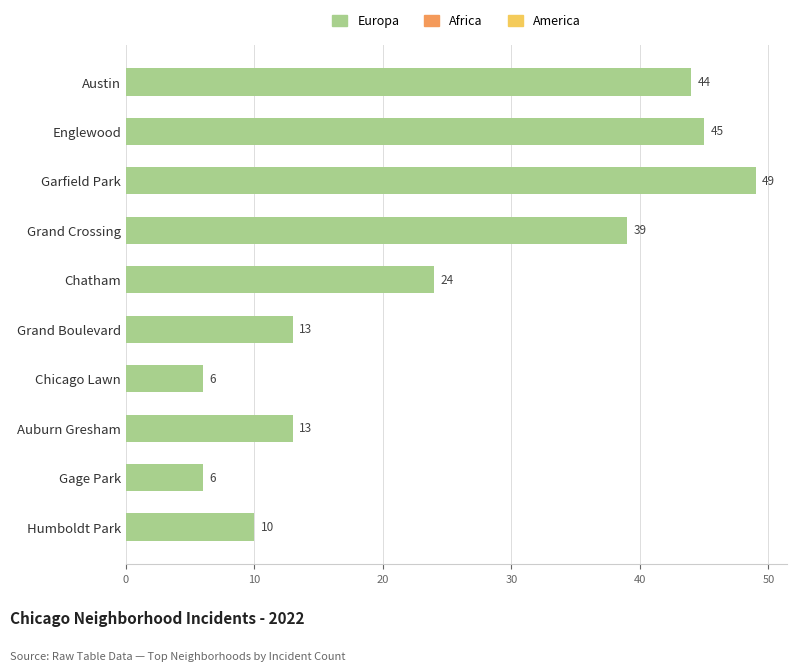

What position from the top is Grand Crossing?

4